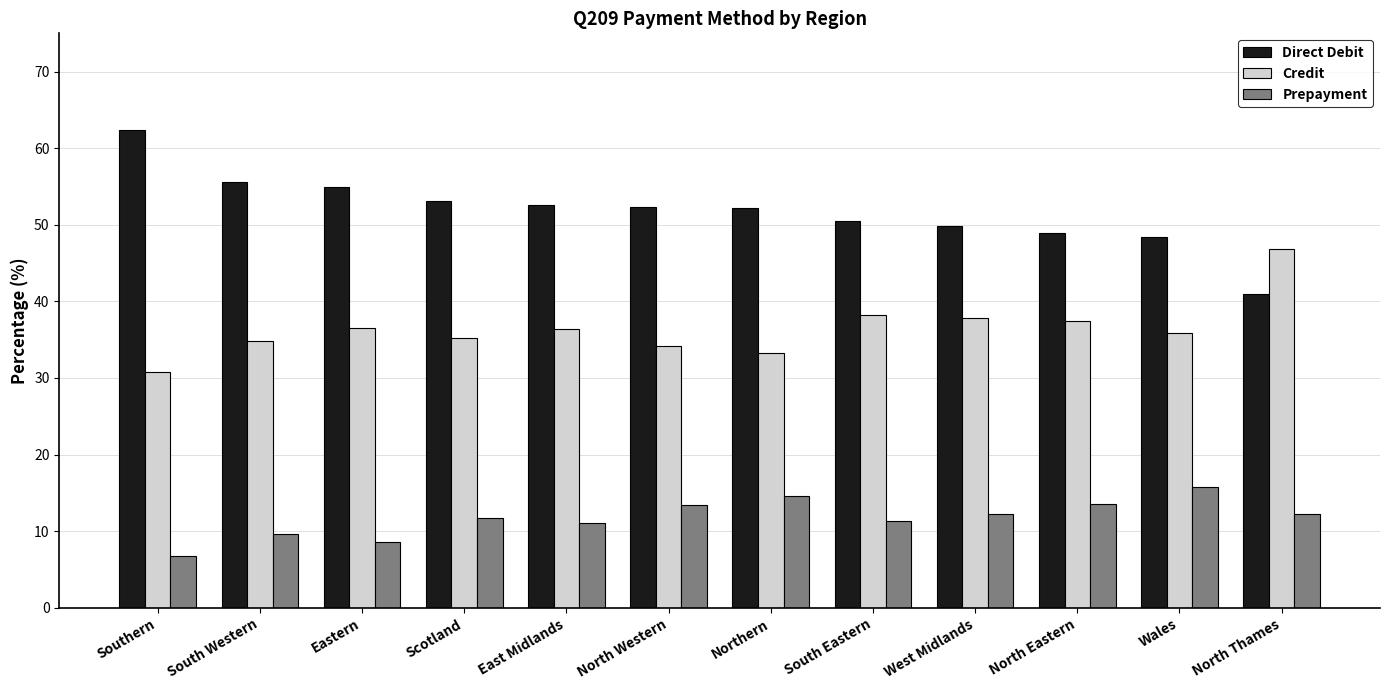

What is the sum of the Direct Debit values at West Midlands and North Eastern?

98.8